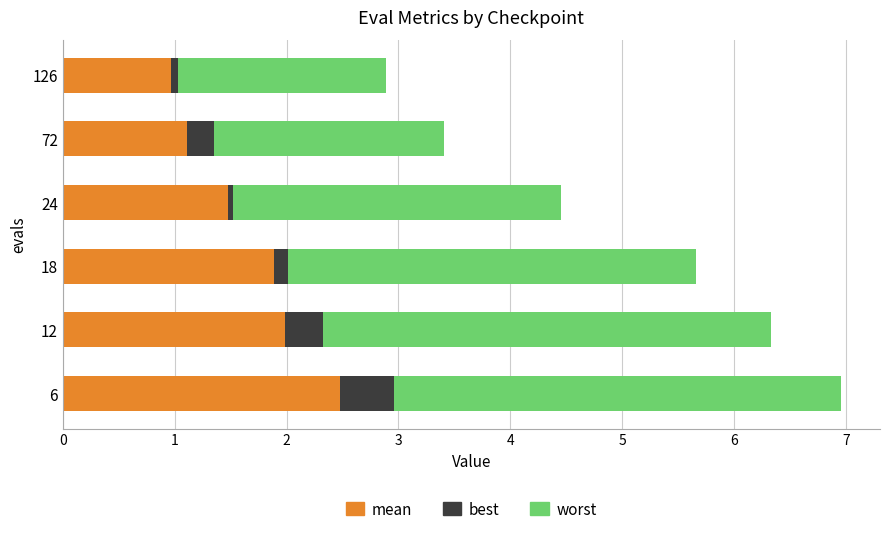

How many values in the mean series exceed 1?

5